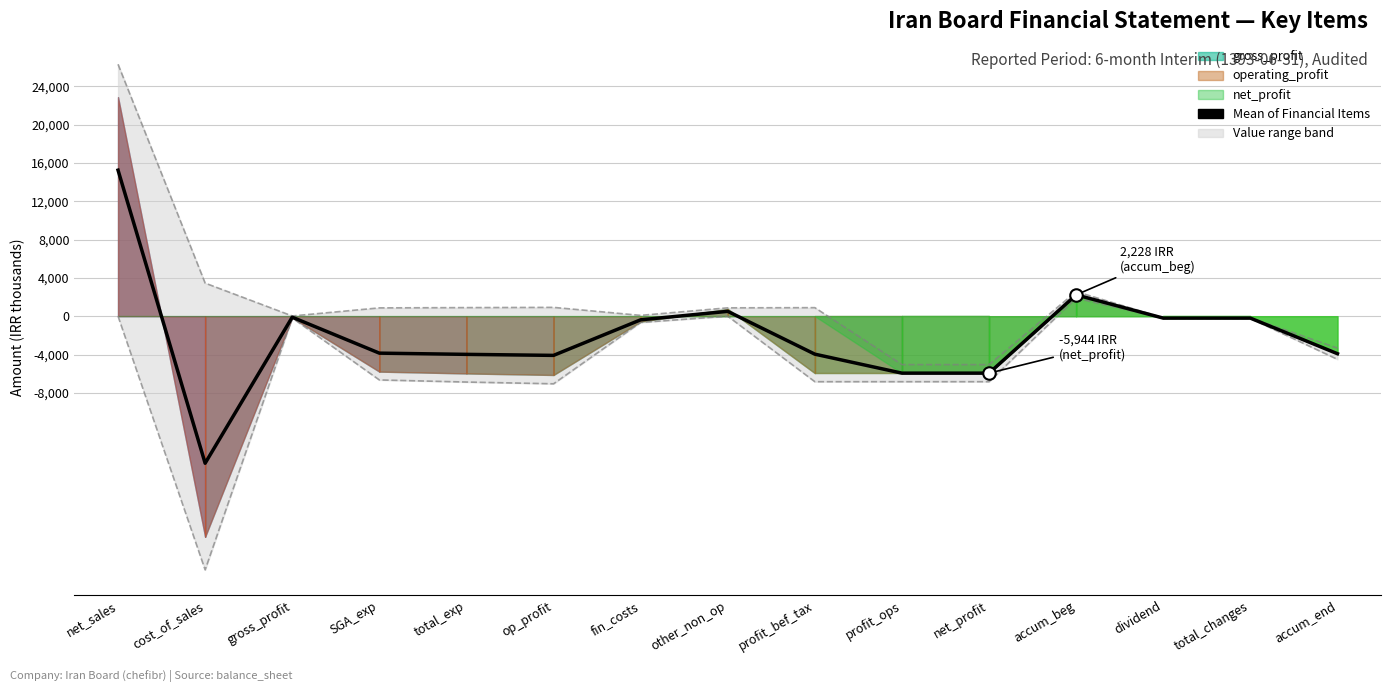

The chart shows a value of -10187.2 at cost_of_sales. True or false?

False